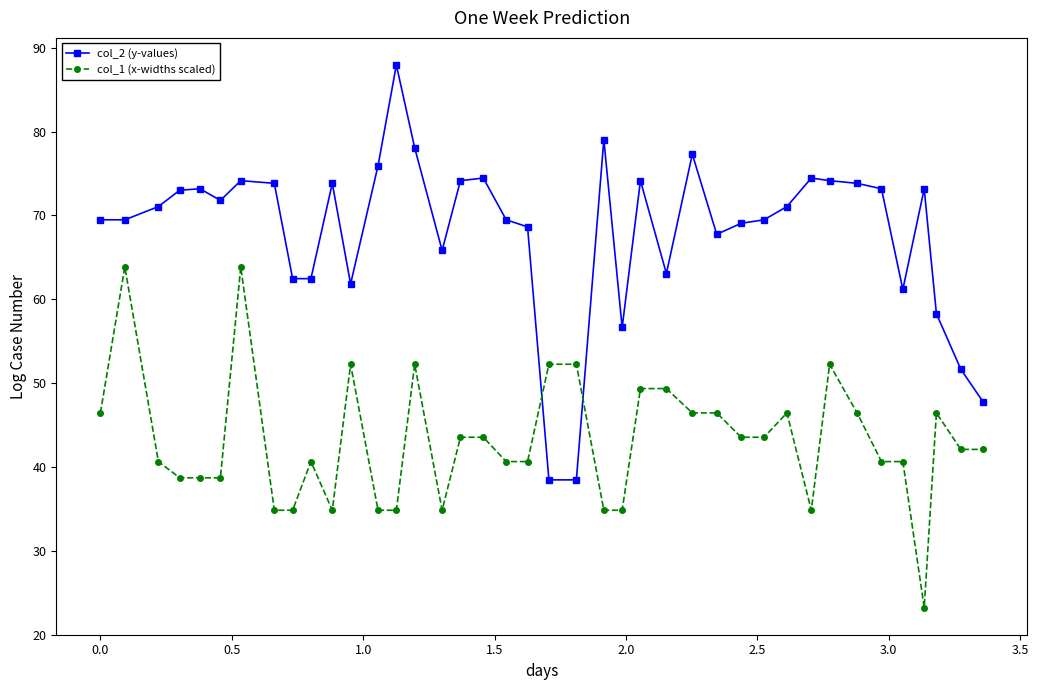

What is the smallest value displayed?

23.2